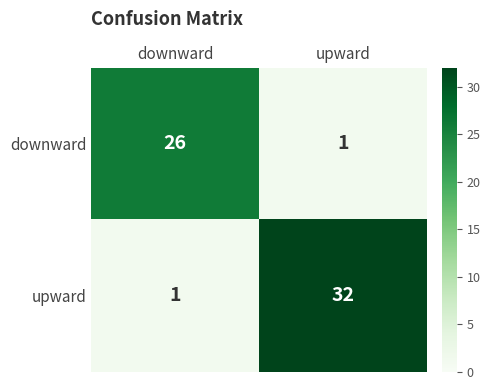

What is the difference between the maximum and minimum values in the upward series?

31